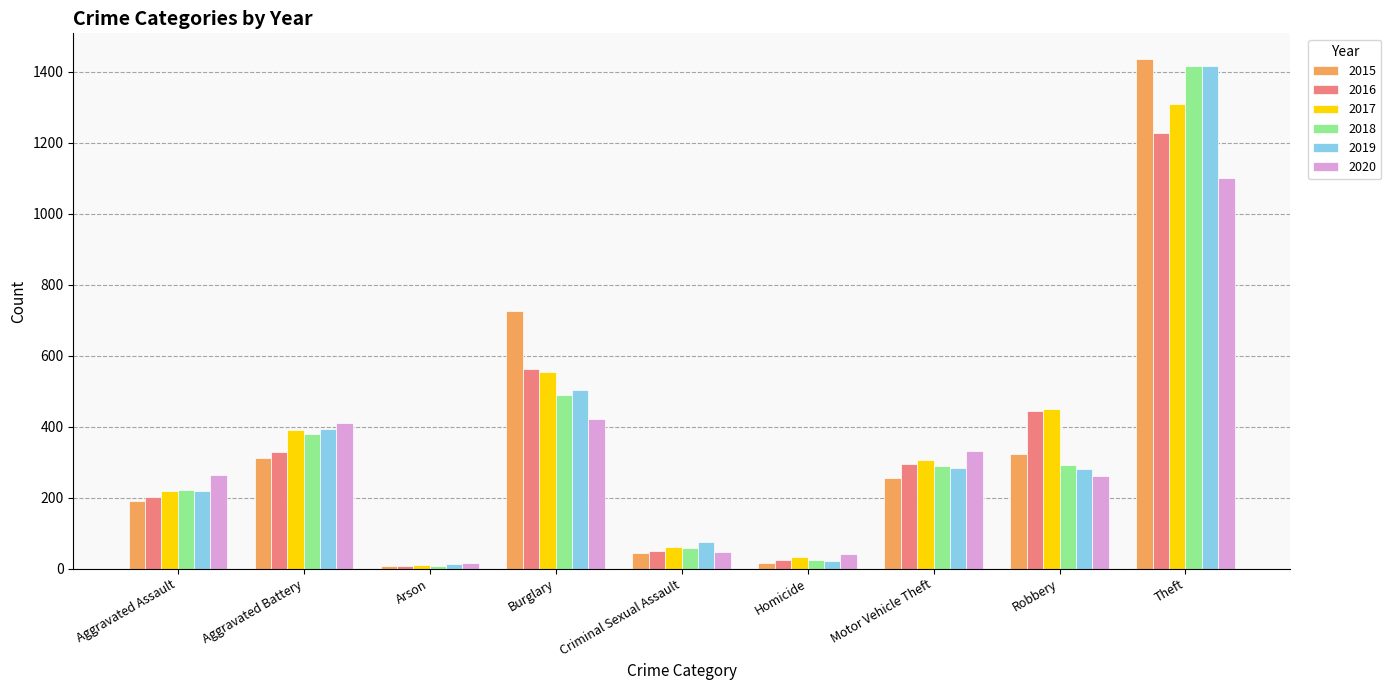

Between Burglary and Criminal Sexual Assault, which series saw the biggest shift?

2015